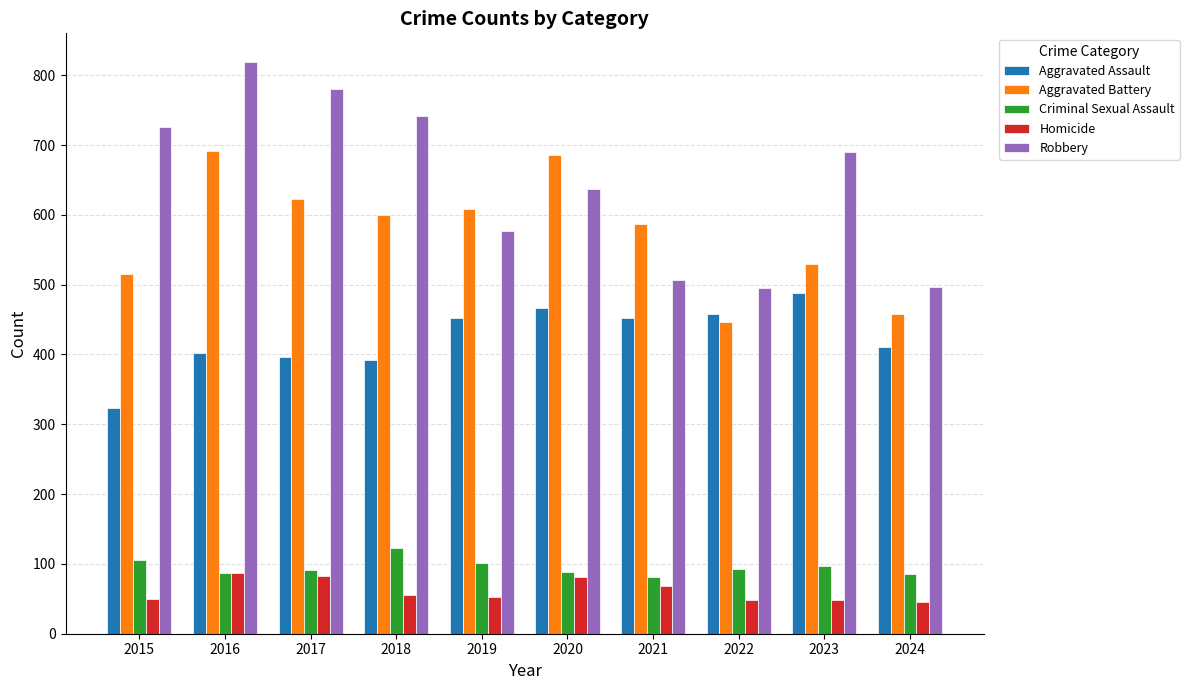

What is the highest value of the Aggravated Battery series?

691